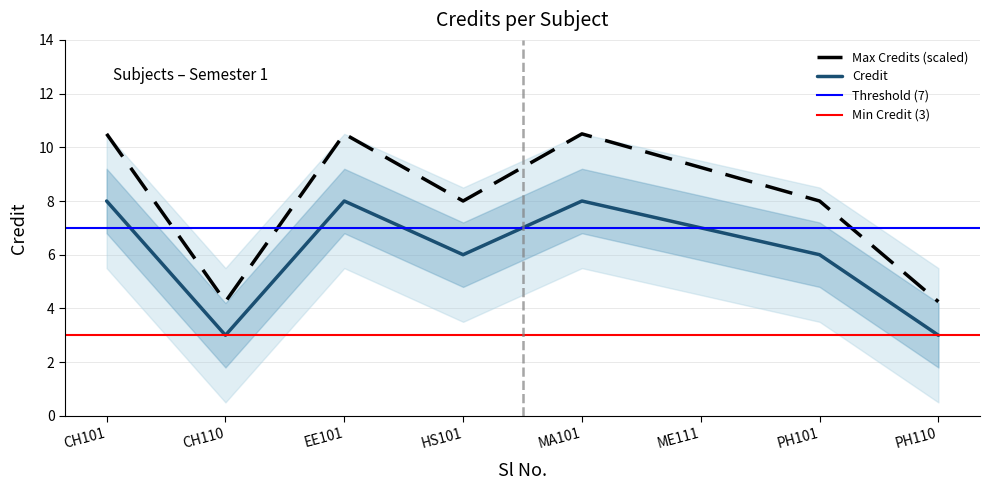

Is it true that Credit equals 13.3 at CH101?

False